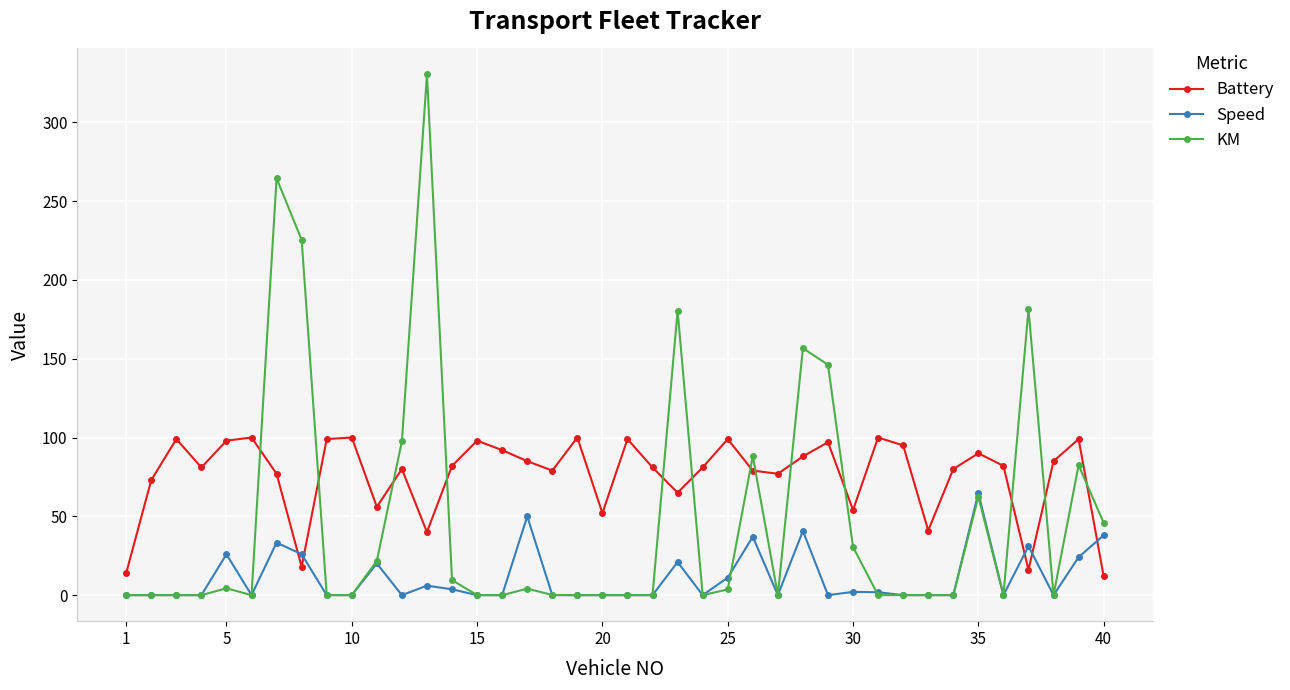

How many interior local peaks does the Battery series have?

12